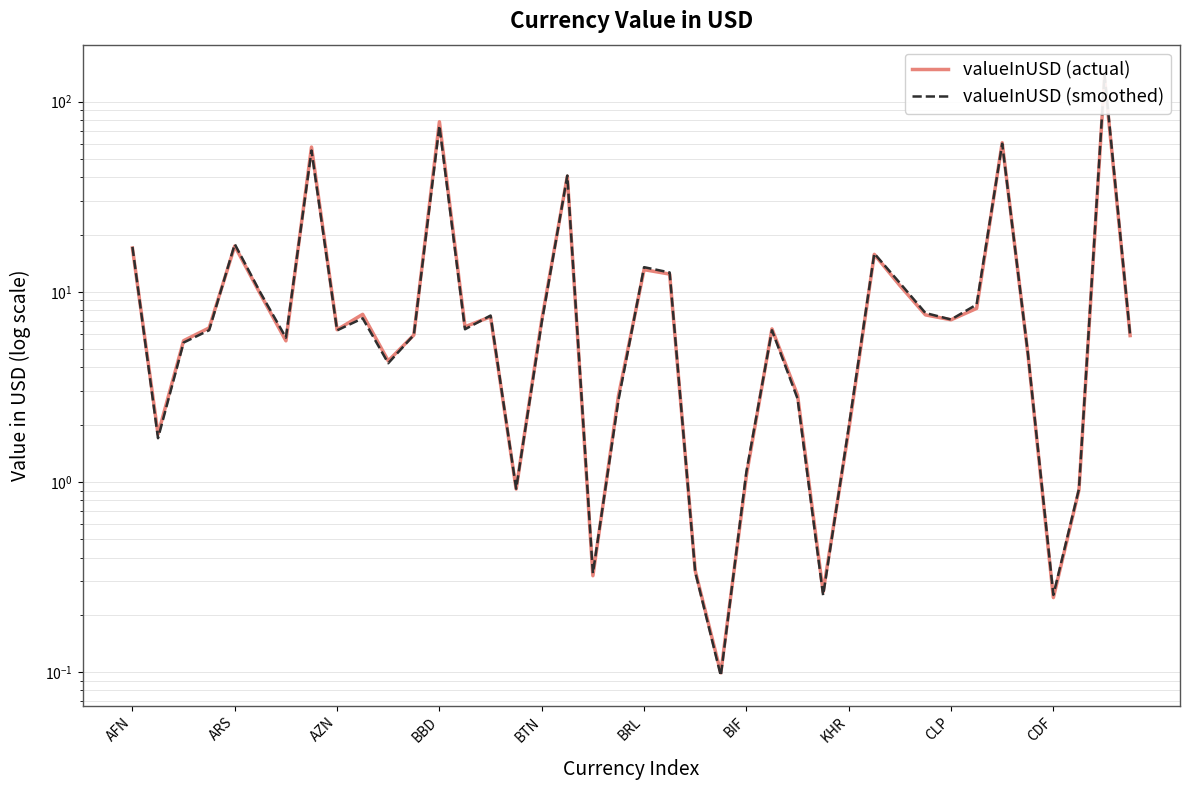

Reading left to right, what are all the values shown in this chart?

valueInUSD (actual): 17.0	1.8	5.5	6.5	17.4	9.7	5.5	57.7	6.3	7.6	4.3	5.9	78.4	6.5	7.4	0.9	7.1	40.5	0.3	2.8	13.1	12.4	0.3	0.1	1.1	6.4	2.9	0.3	1.9	15.7	10.8	7.6	7.1	8.2	60.8	4.8	0.2	0.9	133.7	5.9
valueInUSD (smoothed): 17.2	1.7	5.4	6.3	17.8	9.9	5.7	55.3	6.3	7.3	4.2	5.9	74.7	6.4	7.5	0.9	6.9	40.9	0.3	2.7	13.5	12.6	0.3	0.1	1.1	6.3	2.7	0.3	1.9	15.9	11.1	7.7	7.1	8.6	60.1	4.8	0.3	0.9	138.6	5.9